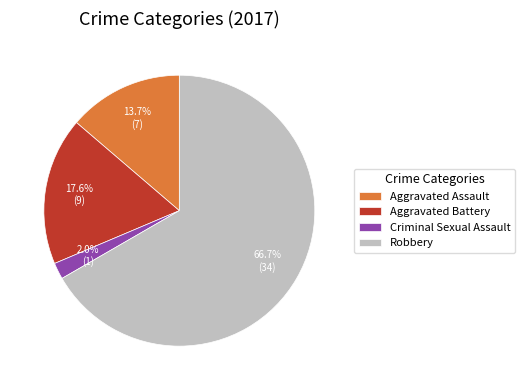

To the nearest percent, what is the difference between the largest and smallest slice percentages?

65%